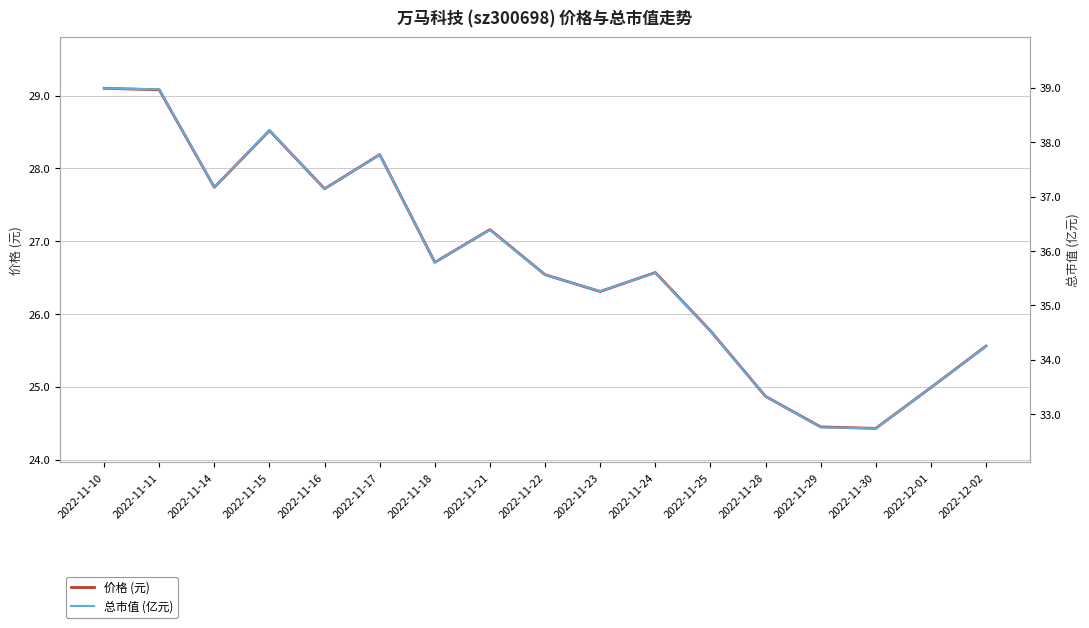

Rank the series by their maximum value, from lowest to highest.

价格 (元), 总市值 (亿元)